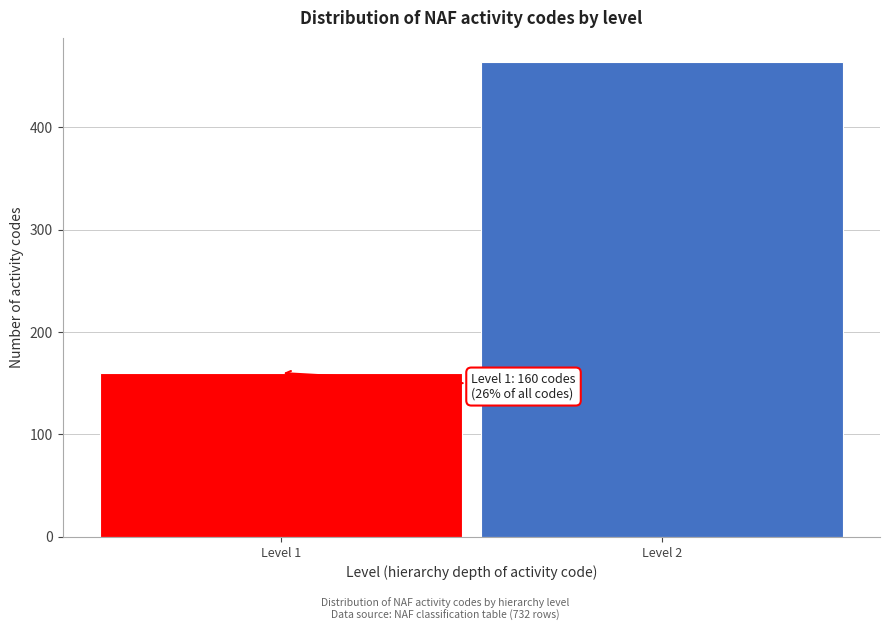

Reading left to right, extract all data points from this chart.

Level 1=160	Level 2=464